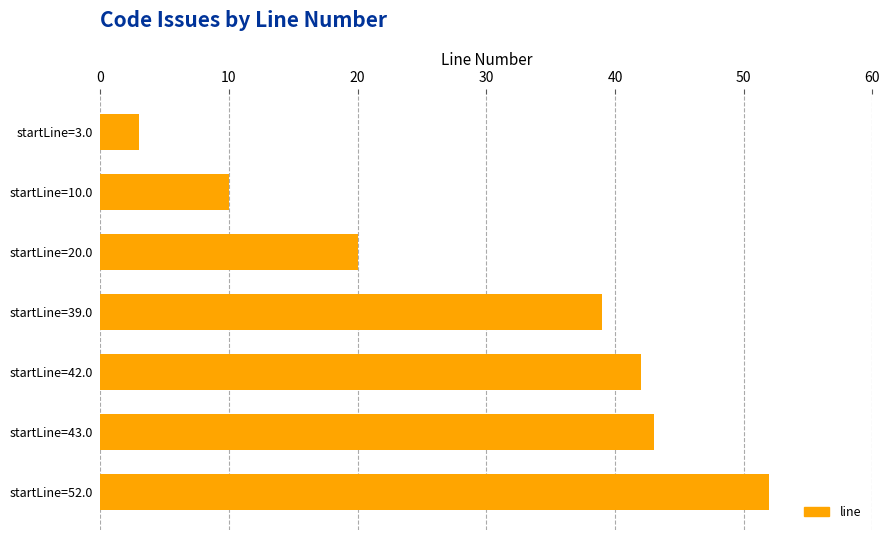

What is the average value?

30